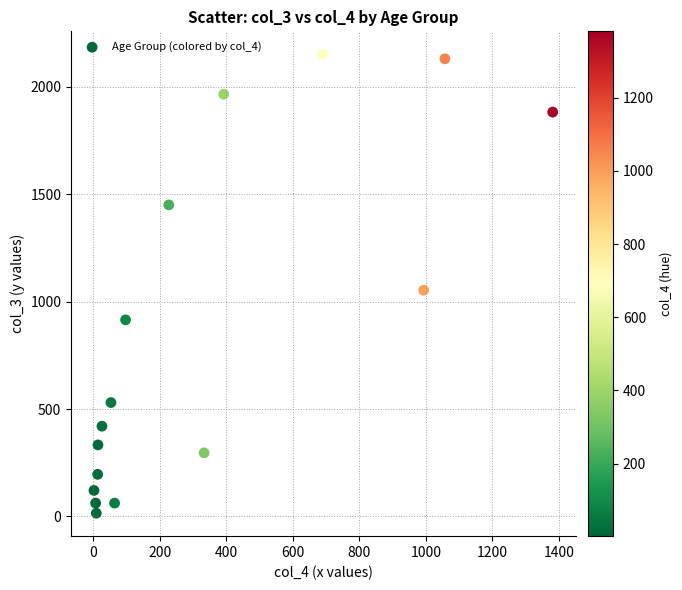

What is the range of X values (max minus min)?

1379